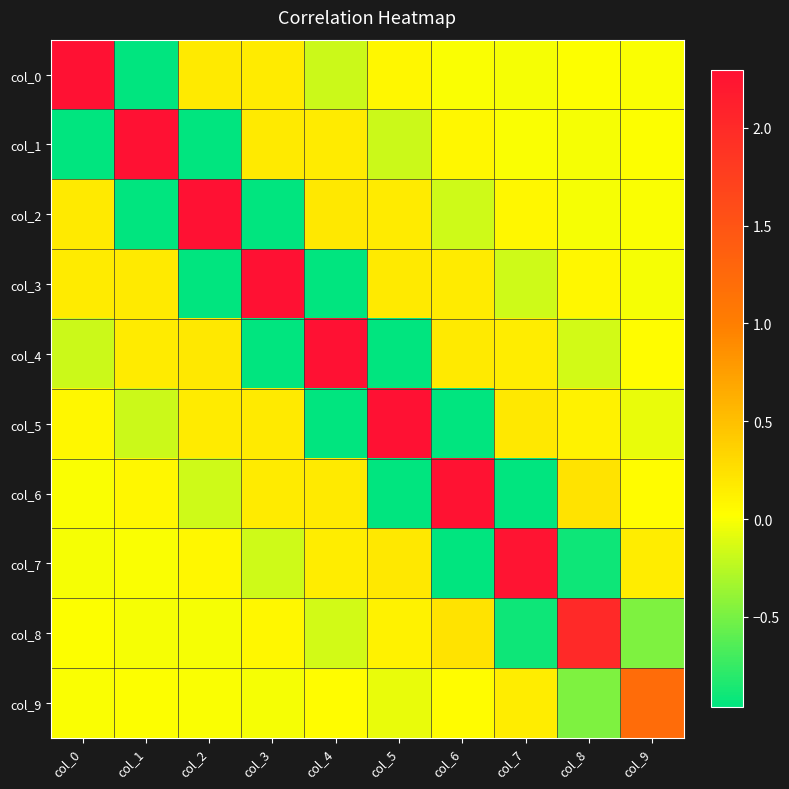

Between col_5 and col_8, which is larger?

col_5